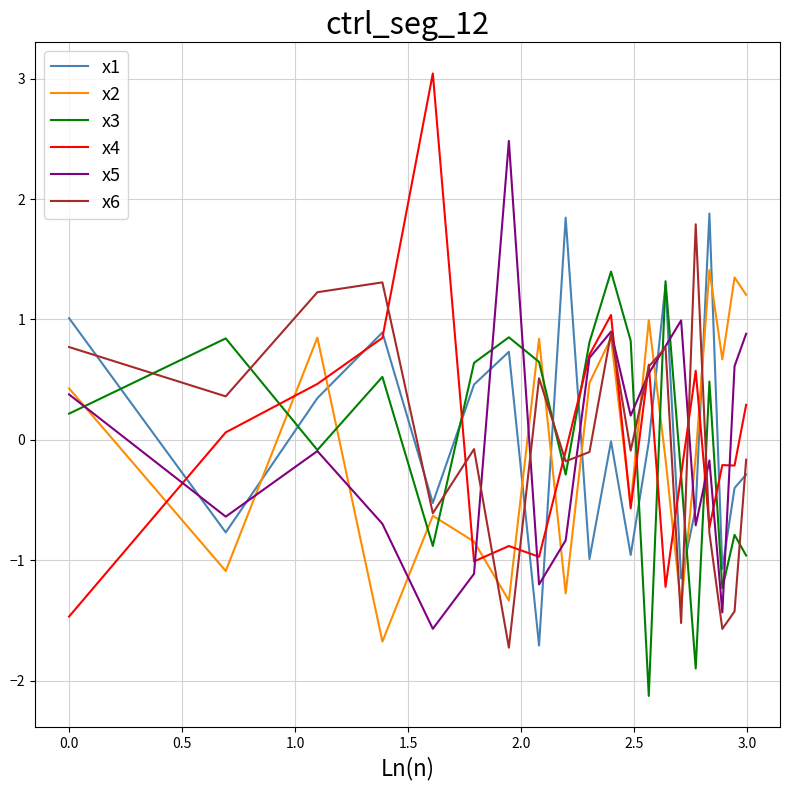

Which series has the widest spread of values?

x4